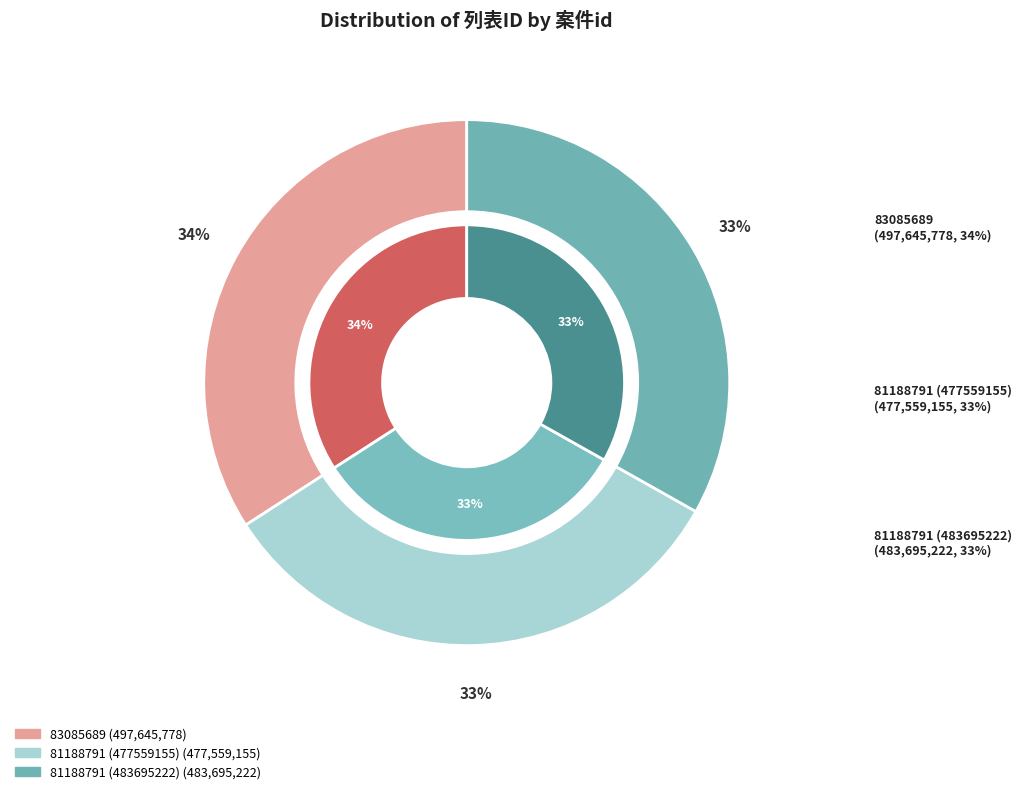

To the nearest percent, what portion does 81188791 (483695222) represent?

33%